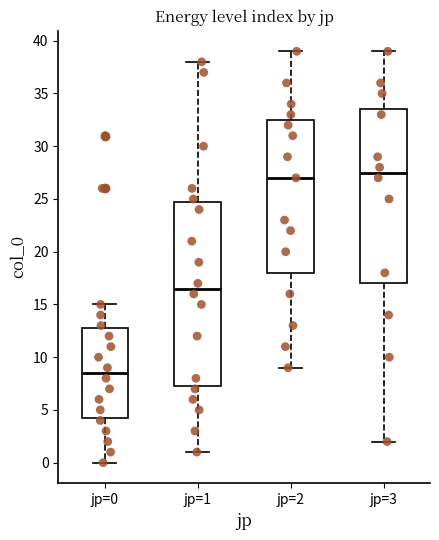

Reading left to right, transcribe this box plot: for each box, give where its median line is, the range the box spans, and where its two whiskers end, as read against the y-axis. The values are not printed on the chart, so give them approximately, as read against the axis.

jp=0: median 8.5, box 4.5 to 13.0, whiskers 0.0 to 15.0
jp=1: median 16.5, box 7.5 to 25.0, whiskers 1.0 to 38.0
jp=2: median 27.0, box 18.0 to 32.5, whiskers 9.0 to 39.0
jp=3: median 27.5, box 17.0 to 33.5, whiskers 2.0 to 39.0